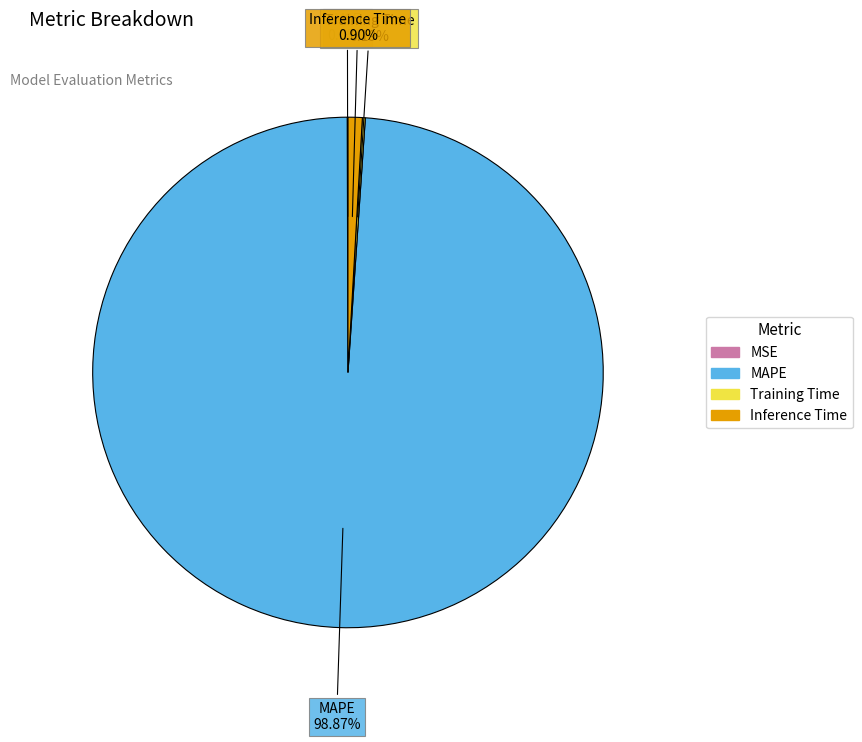

Which category has the biggest portion of the pie?

MAPE